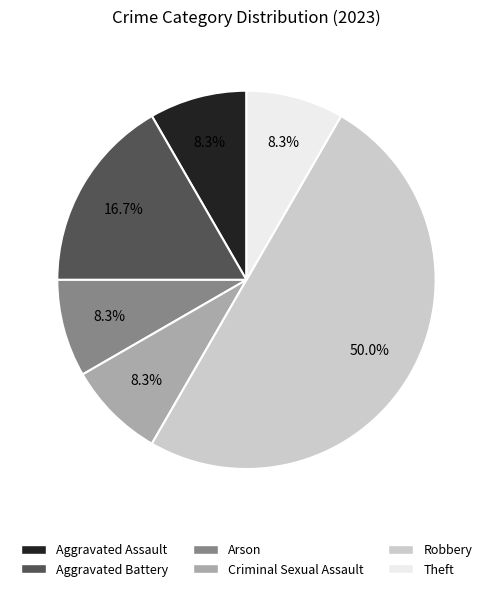

What is the largest slice in the pie chart?

Robbery